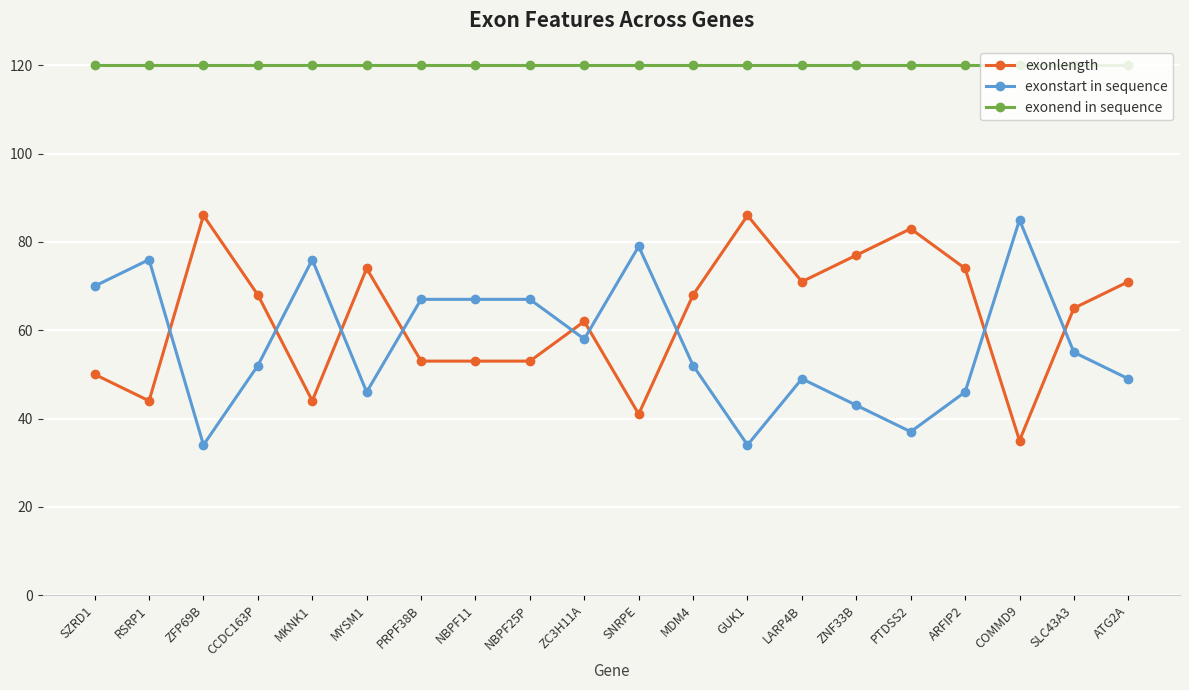

Is it true that exonstart in sequence equals 76 at MKNK1?

True